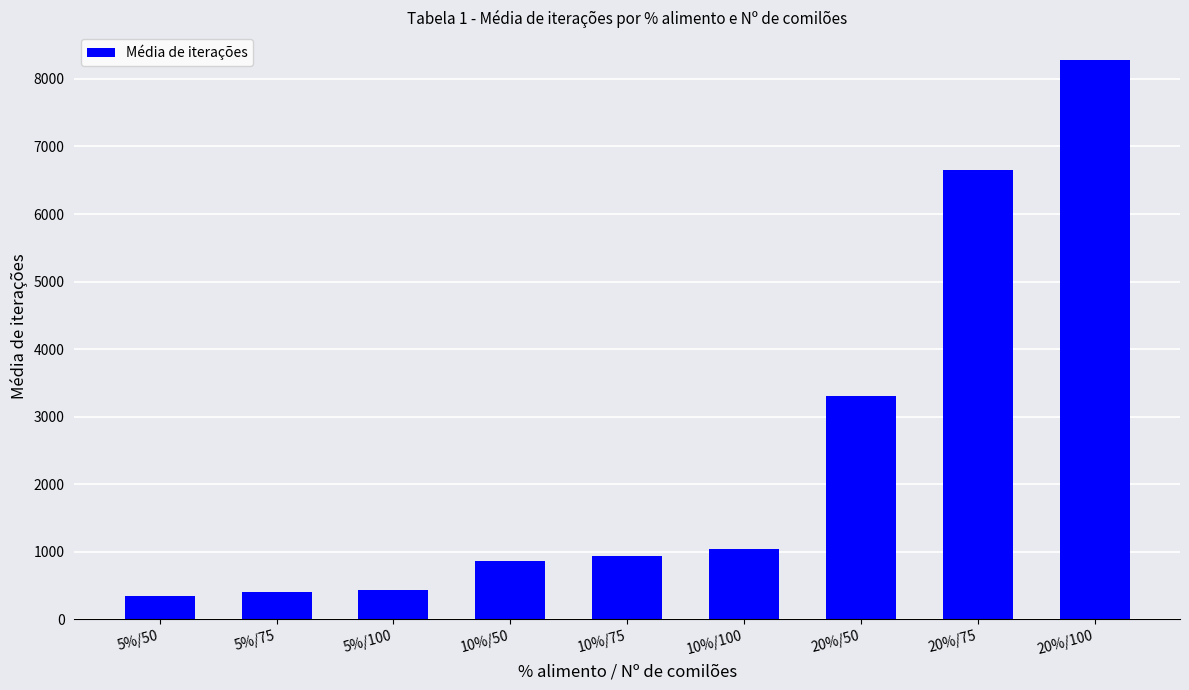

Approximately how many times larger is the value at 10%/50 compared to 20%/50?

0.3